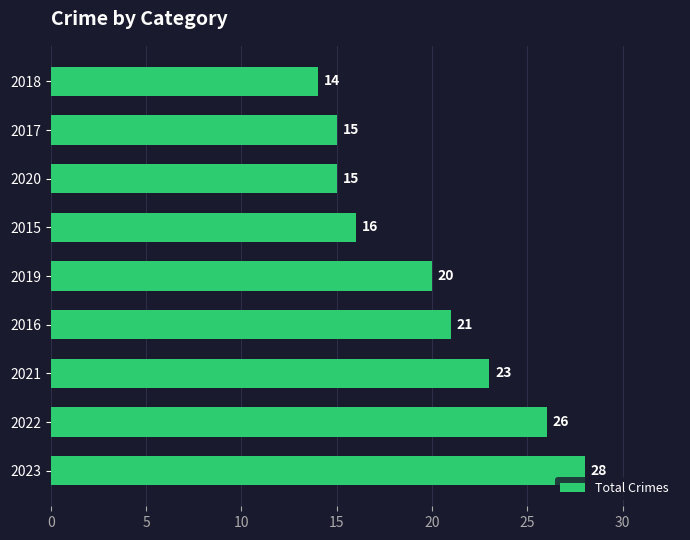

What is the approximate value at 2019?

20